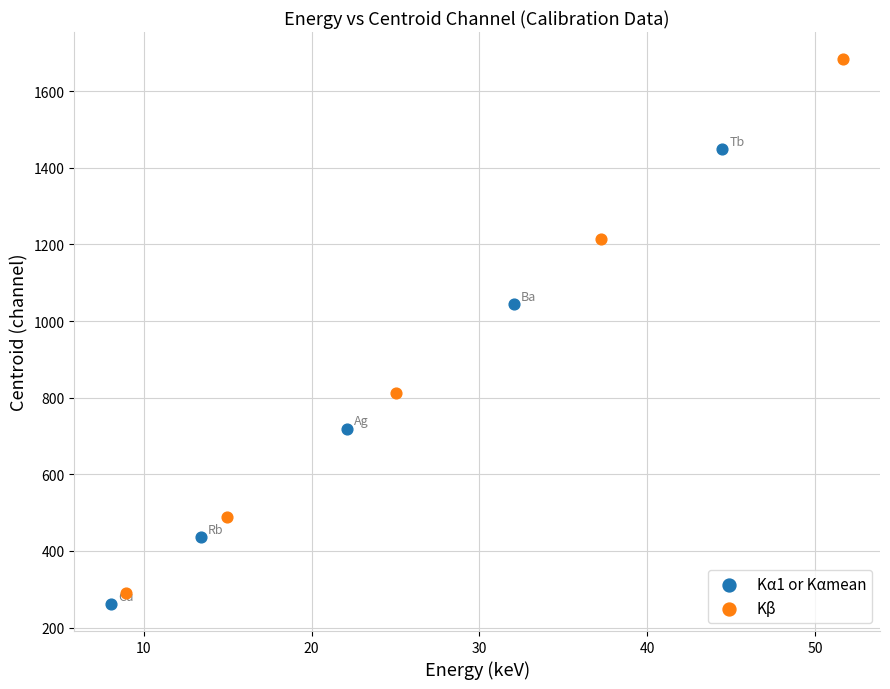

Which series has the largest Y range (max minus min)?

Kβ